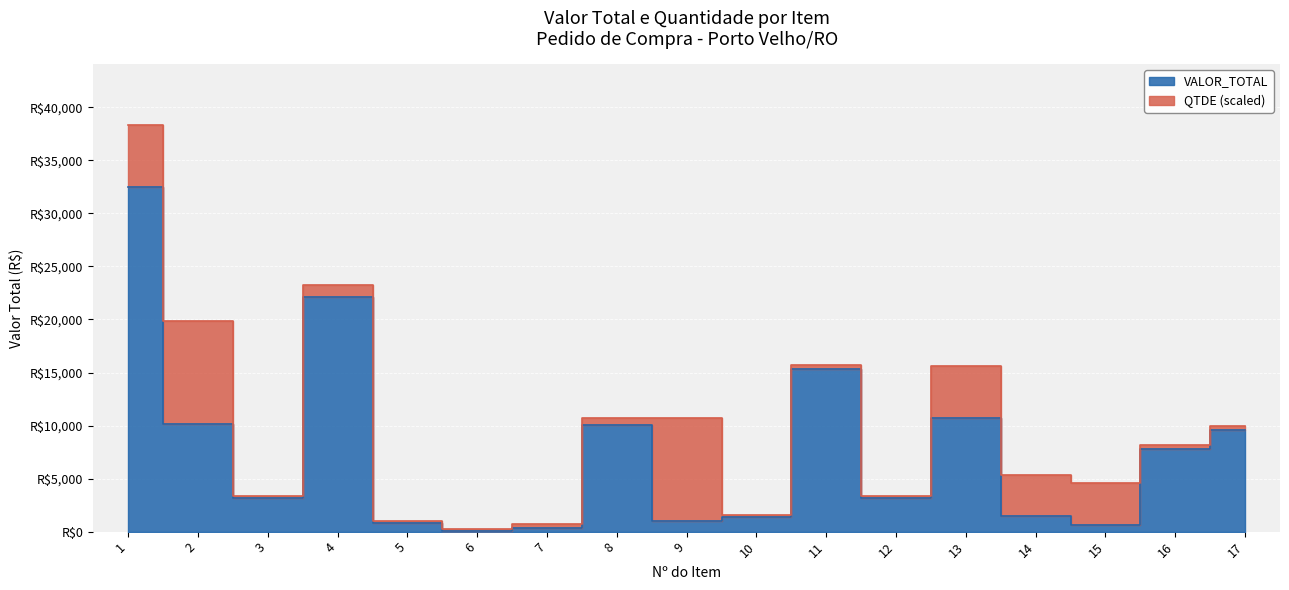

What is the change in value from 7 to 15?

+361.1